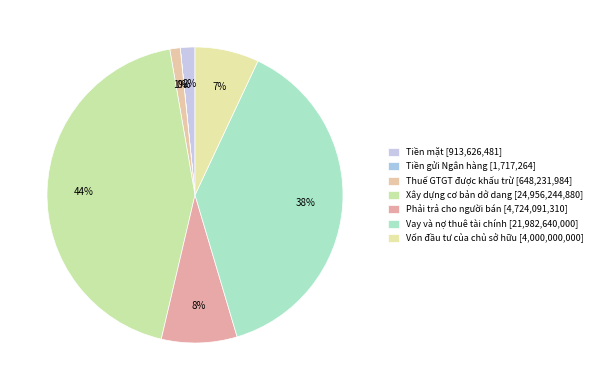

Which slice is the largest?

Xây dựng cơ bản dở dang